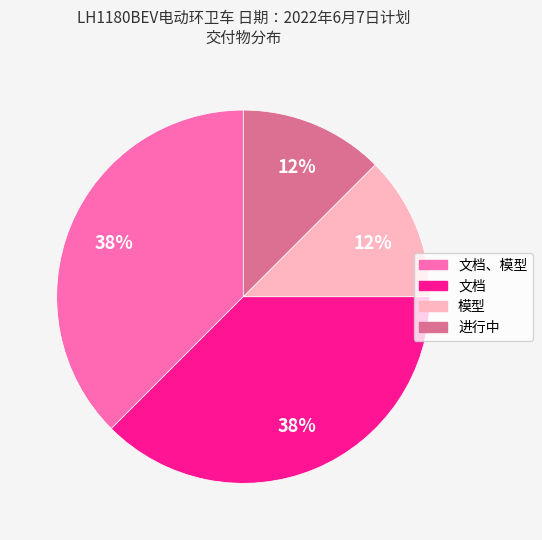

Does any single category account for the majority?

No